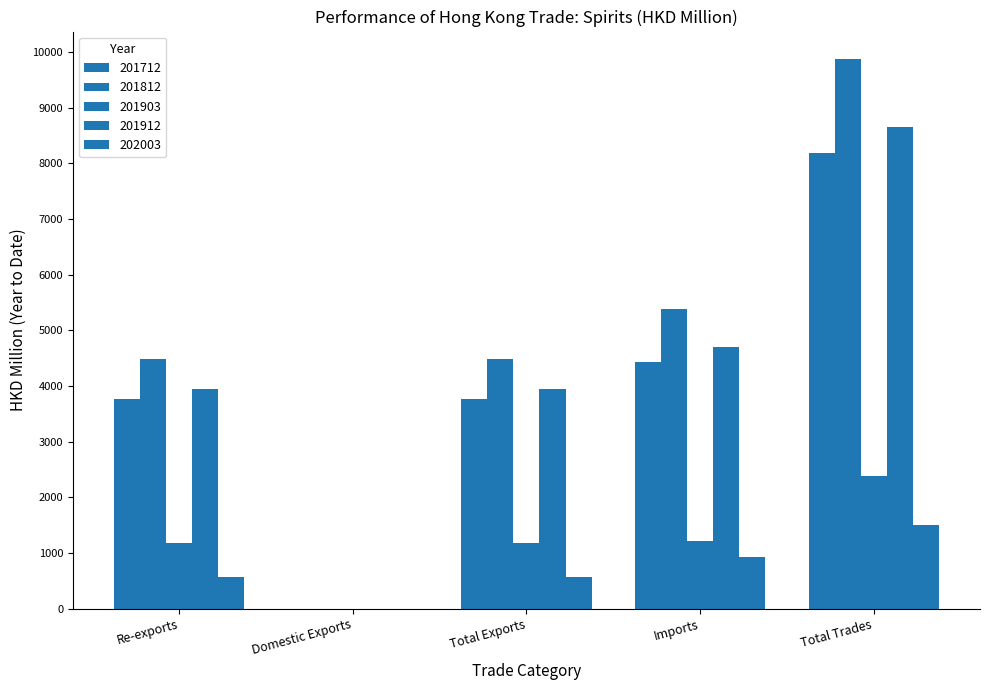

How many values in 201712 are above zero?

4